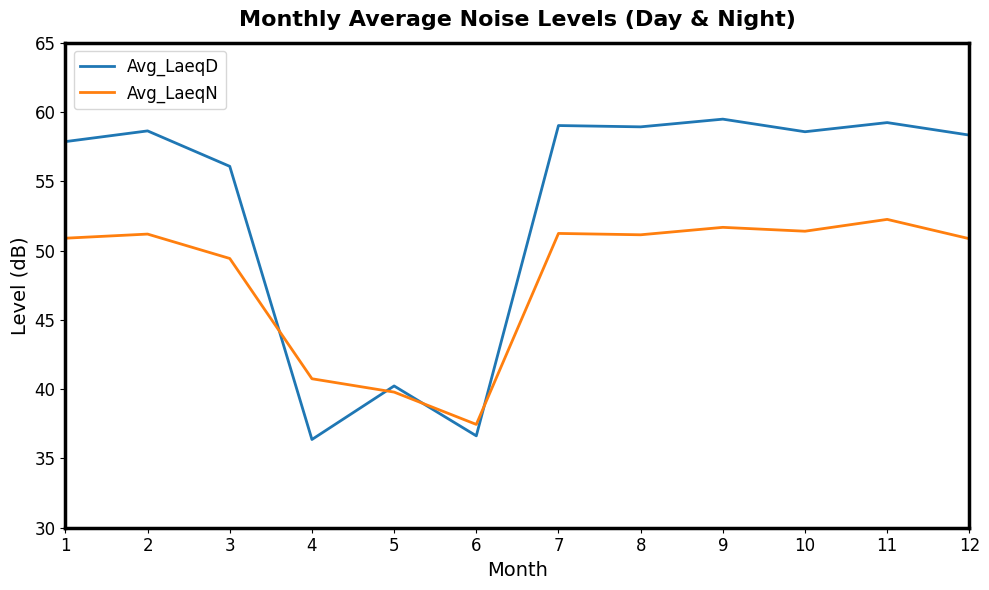

Which series has the largest range (max minus min)?

Avg_LaeqD